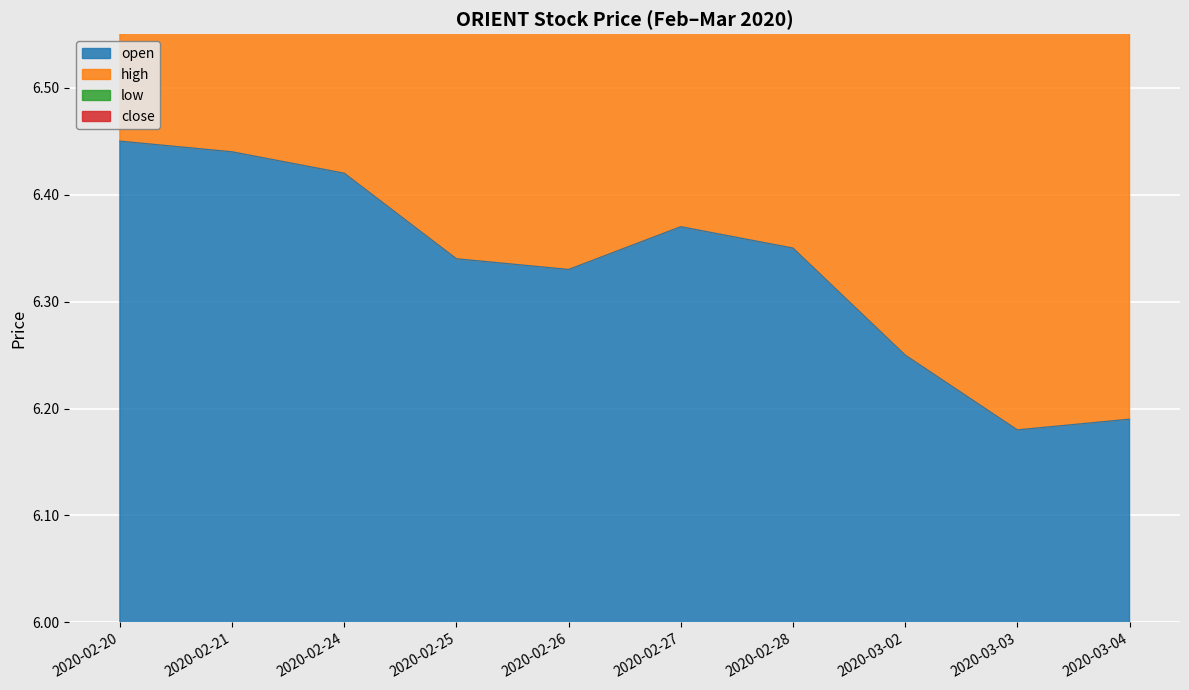

In high, how many points are higher than both neighbors (excluding endpoints)?

1